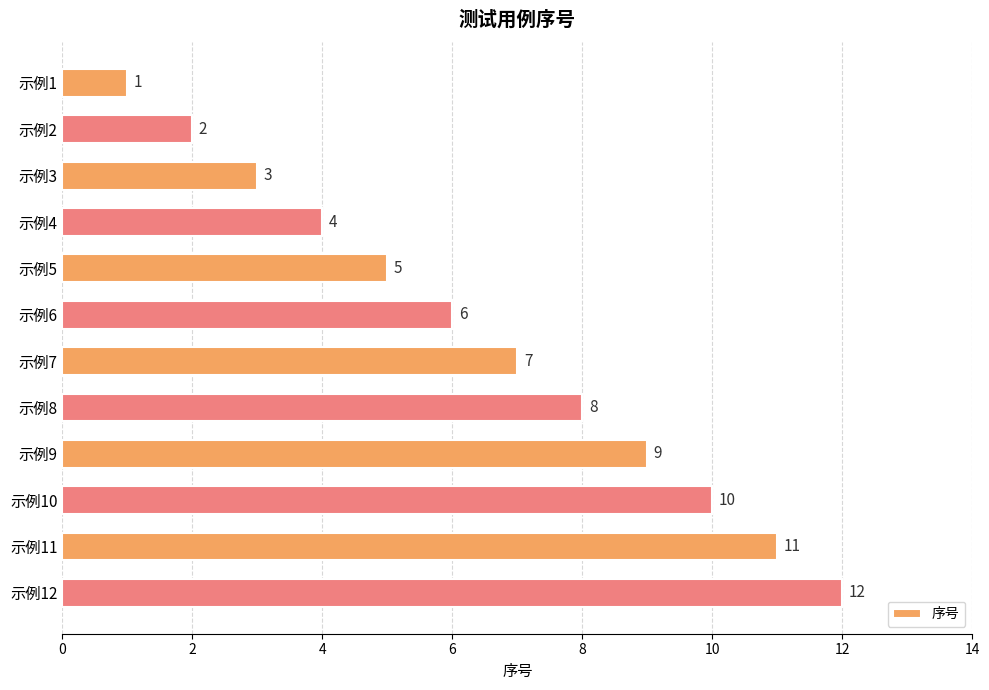

What is the maximum value shown in the chart?

12